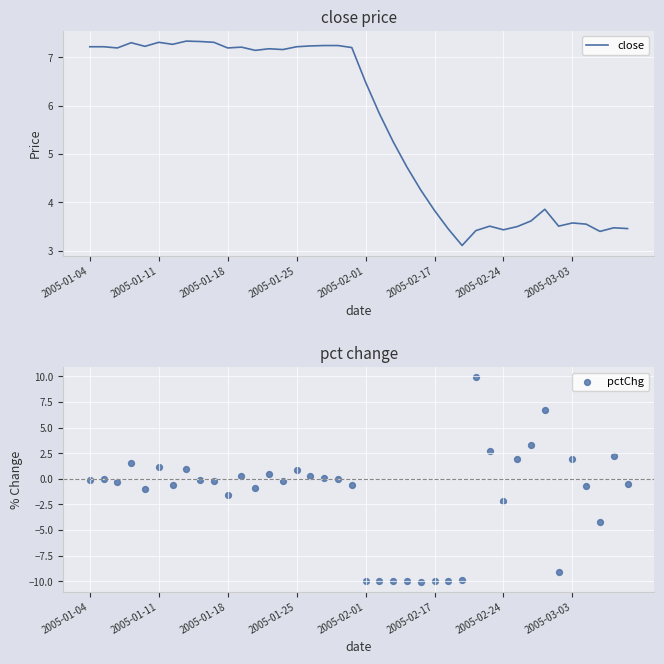

Which series contains the highest Y value?

pctChg